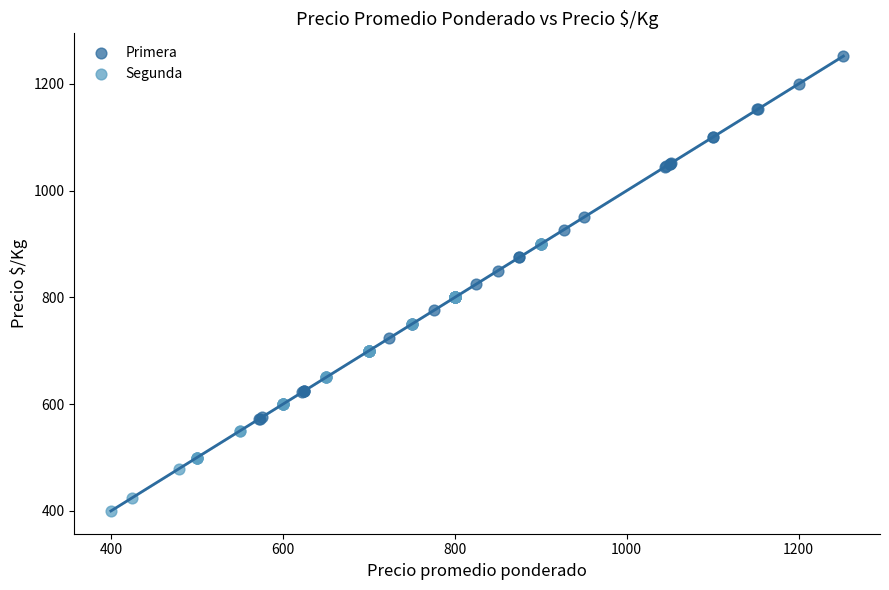

Which series has the largest Y range (max minus min)?

Primera